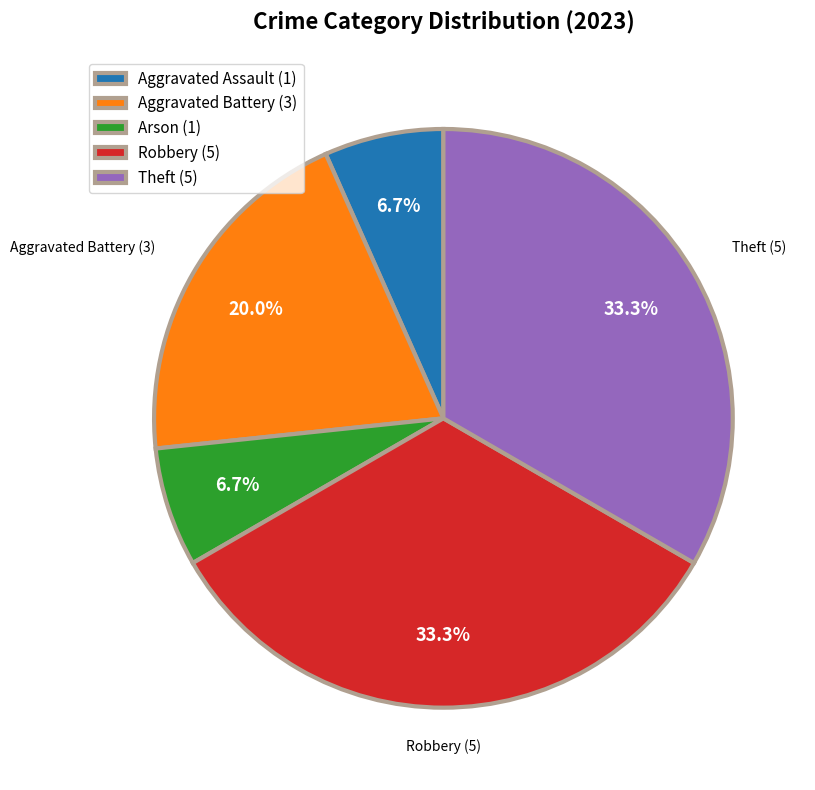

Does Aggravated Assault (1) represent more than half of the total?

No